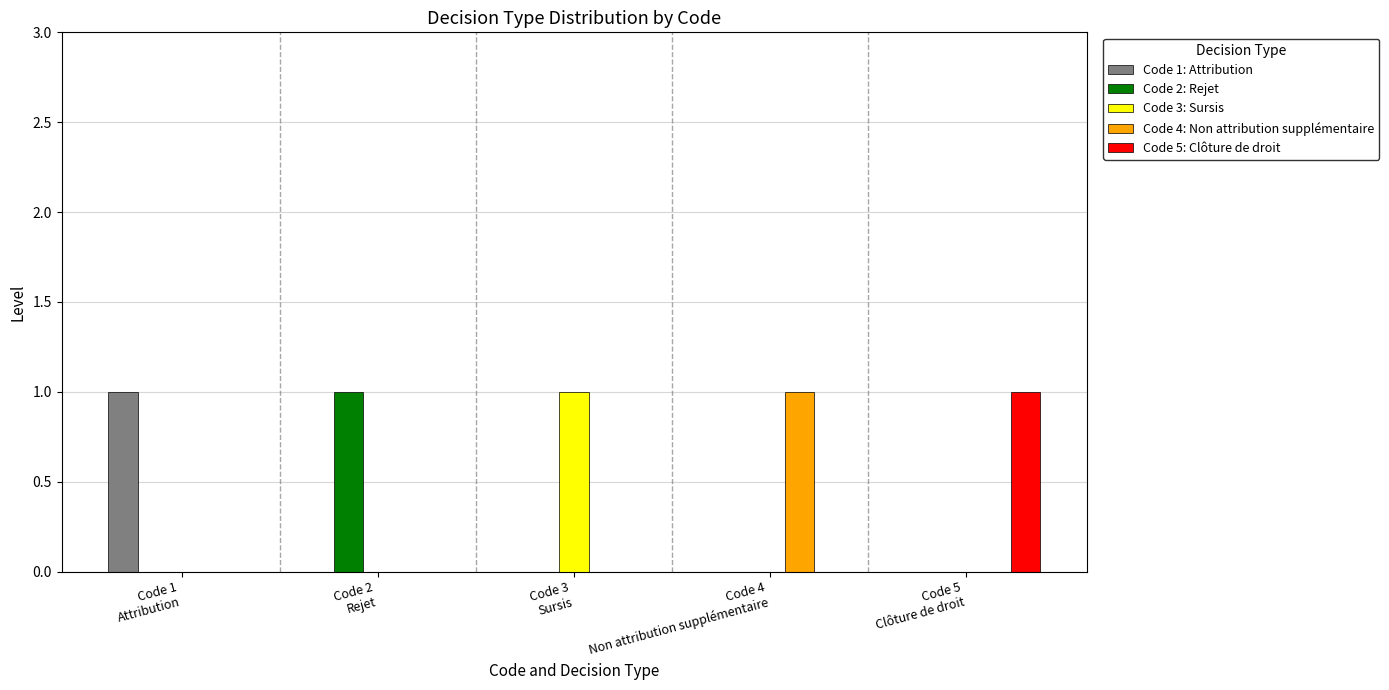

What is the total value across all series at Code 3
Sursis?

1